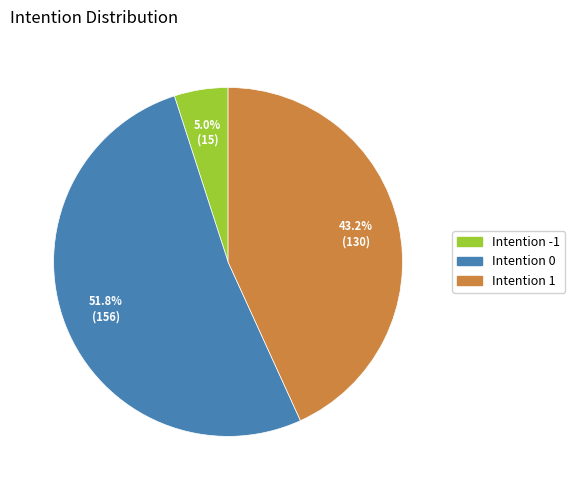

Combined, what portion of the pie is Intention -1 and Intention 1?

48.2%